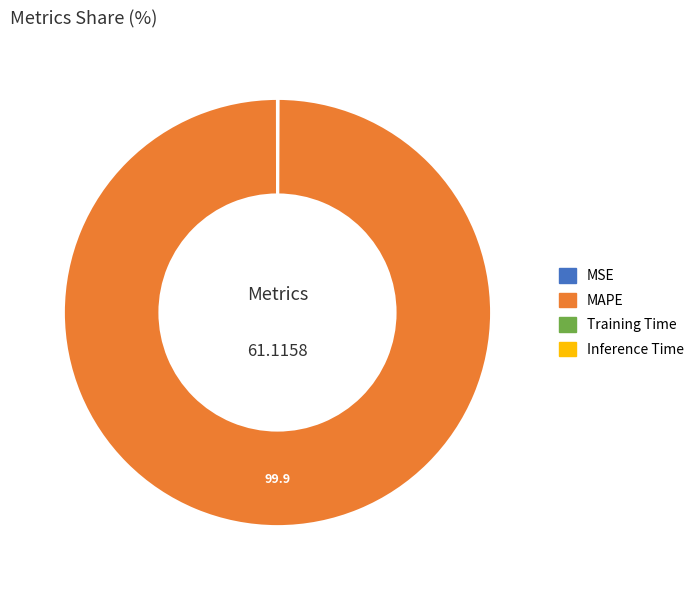

Does any single category account for the majority?

Yes